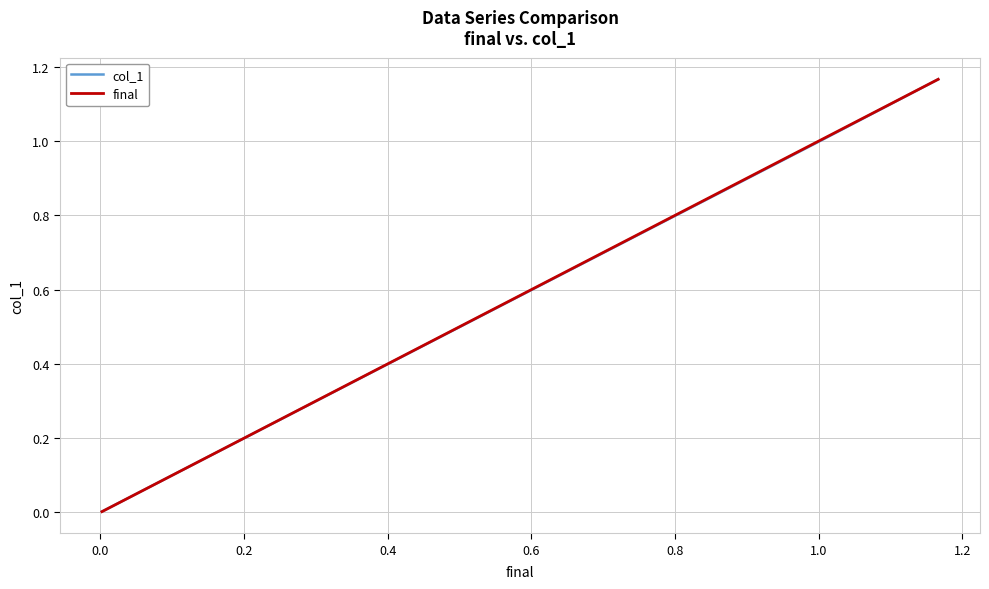

What is the difference between the maximum and minimum values in the final series?

1.2